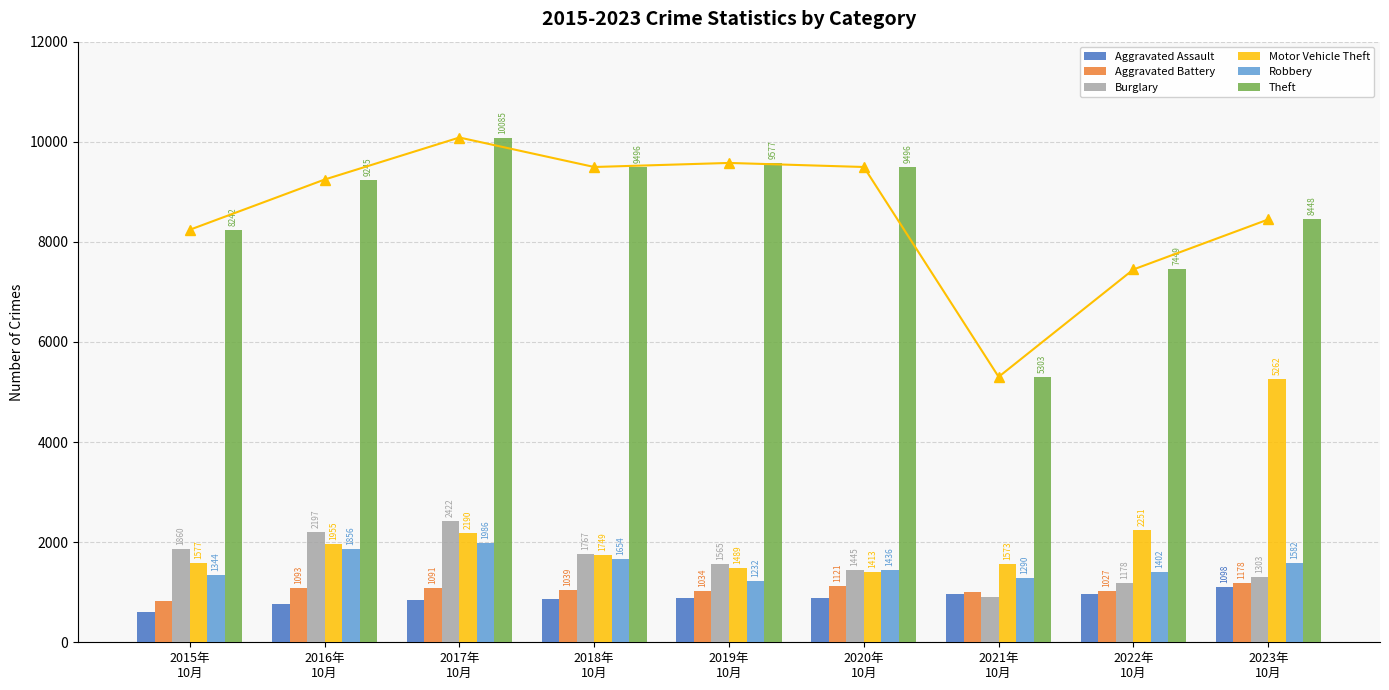

What is the greatest value displayed?

10085